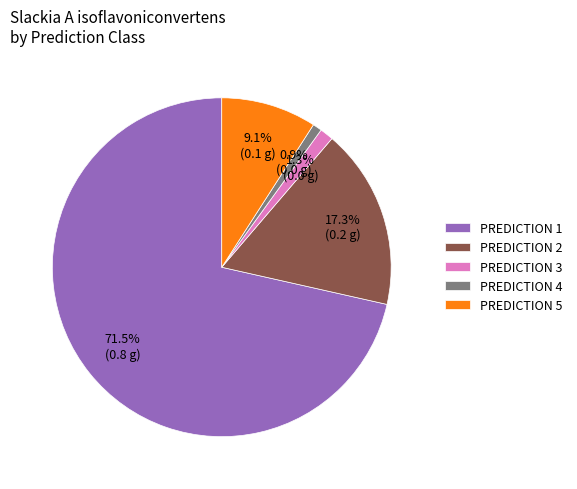

Which slice is the largest?

PREDICTION 1